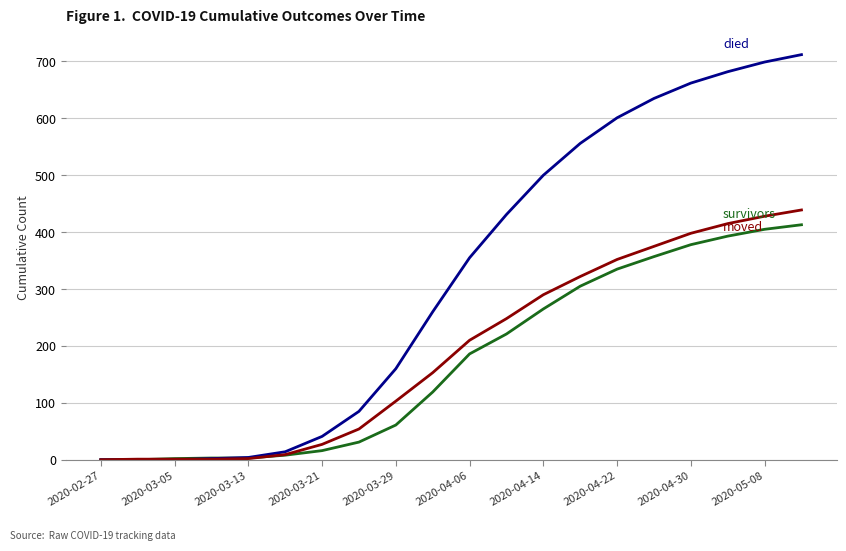

How many lines are shown in the chart?

3